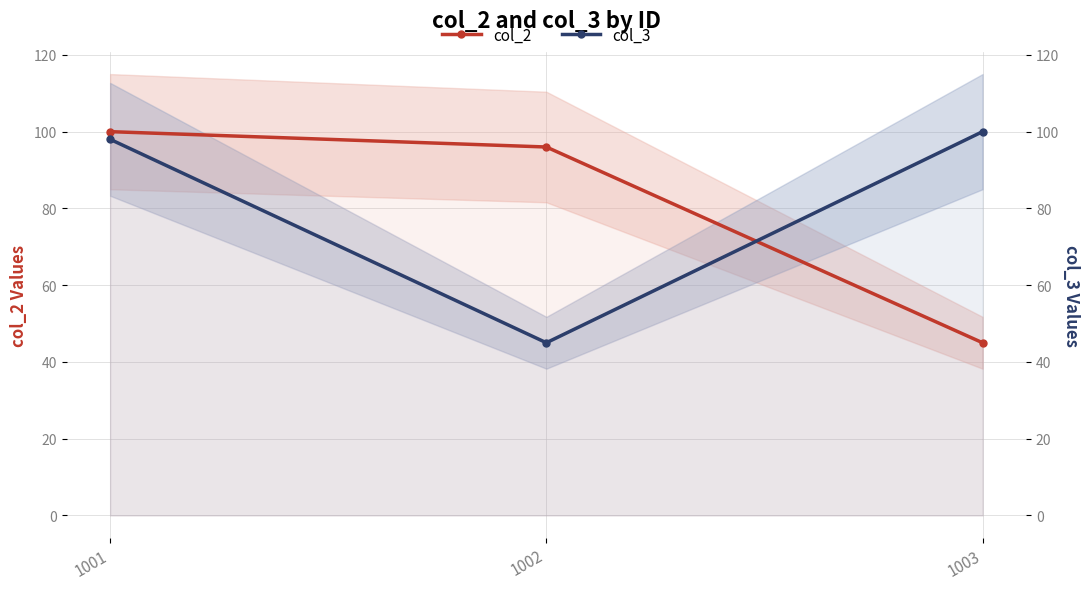

Between 1001 and 1002, which series saw the biggest shift?

col_3